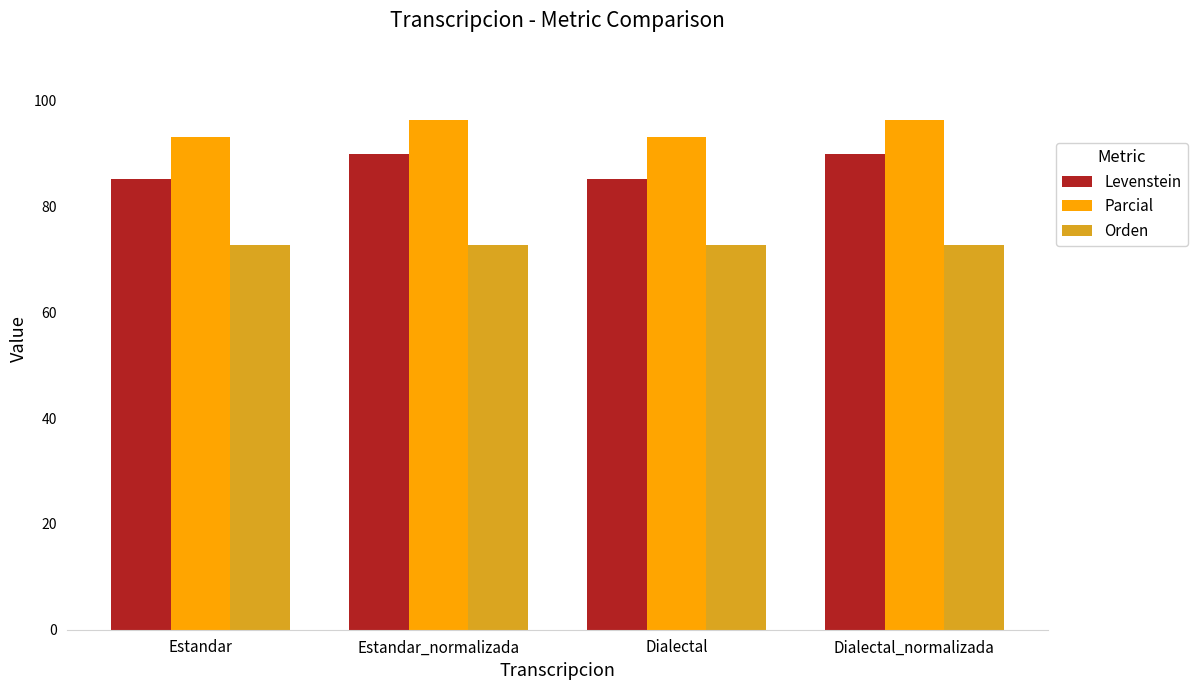

True or false: Levenstein has a value of 90.0 at Dialectal_normalizada.

True